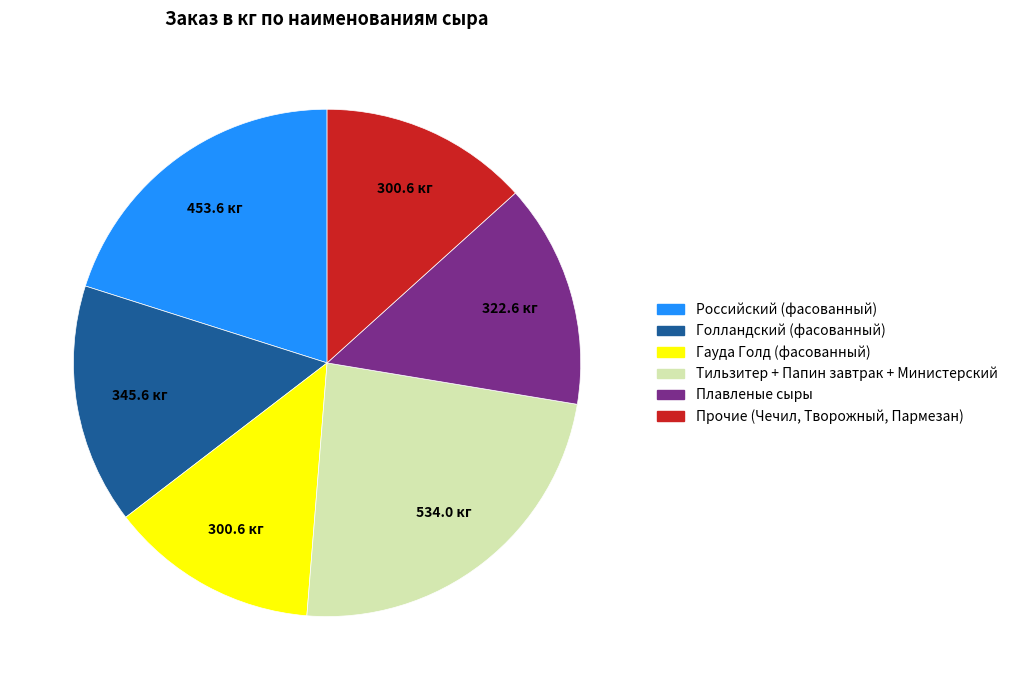

Is there any slice that represents more than half of the pie?

No